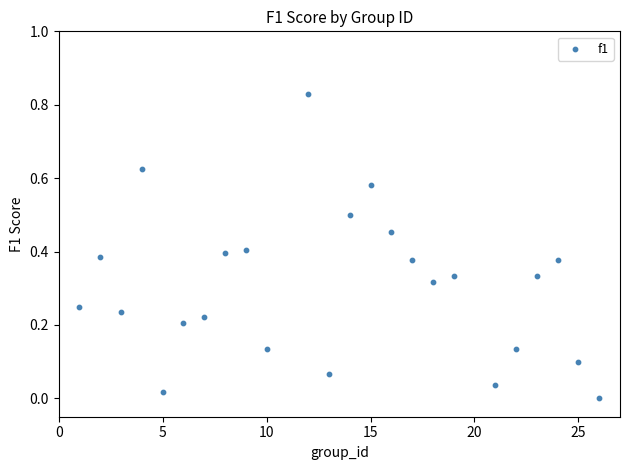

What is the range of X values (max minus min)?

25.0